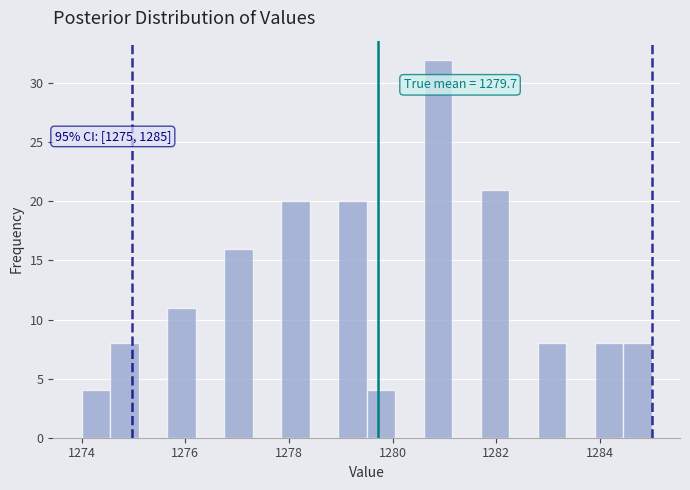

Read against the x-axis, roughly where is the centre of the tallest bar?

1280.8